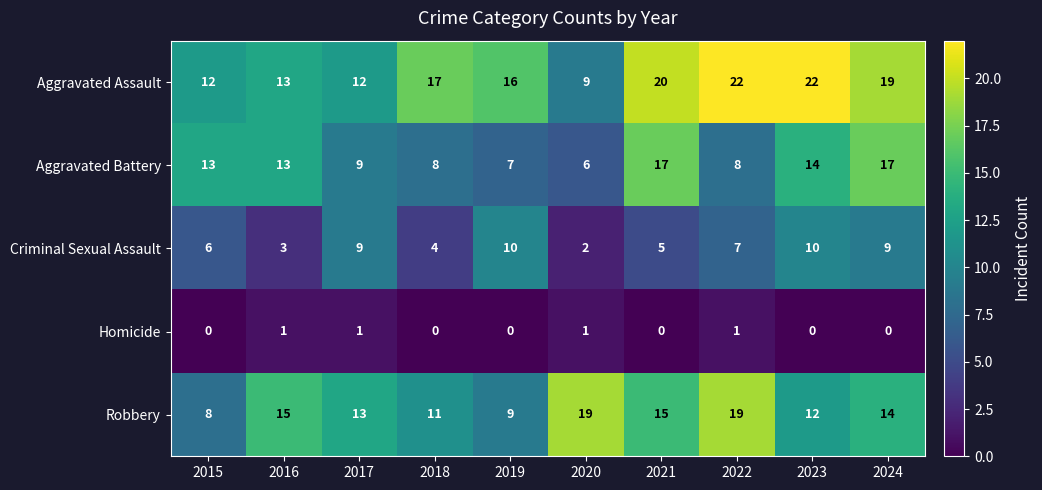

Is it true that Aggravated Assault equals 12 at 2020?

False